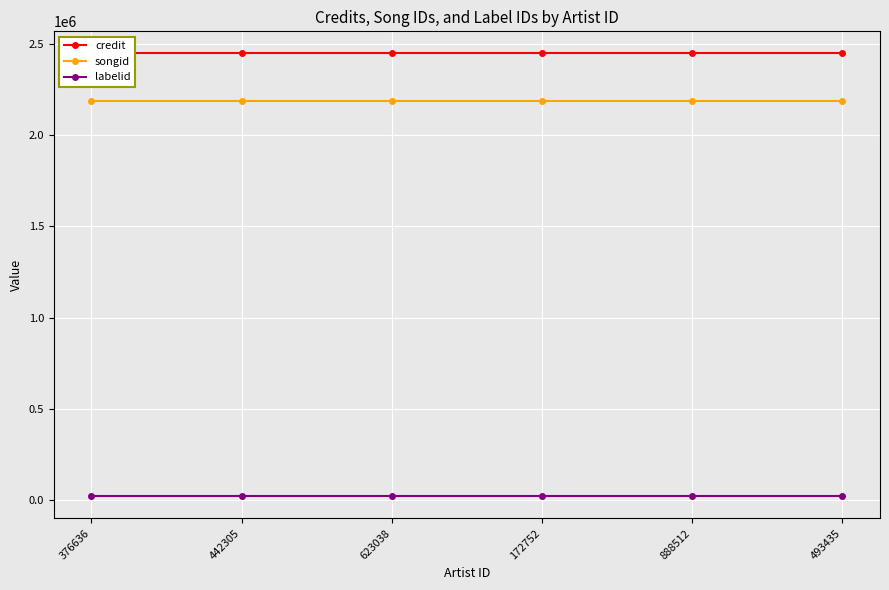

What is the average value of the labelid series?

21350